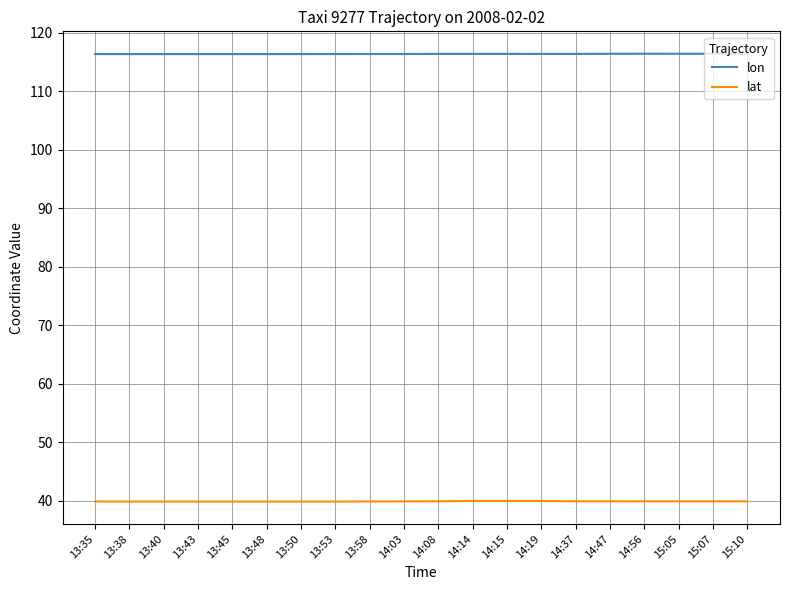

True or false: lat and lon cross at least once.

False